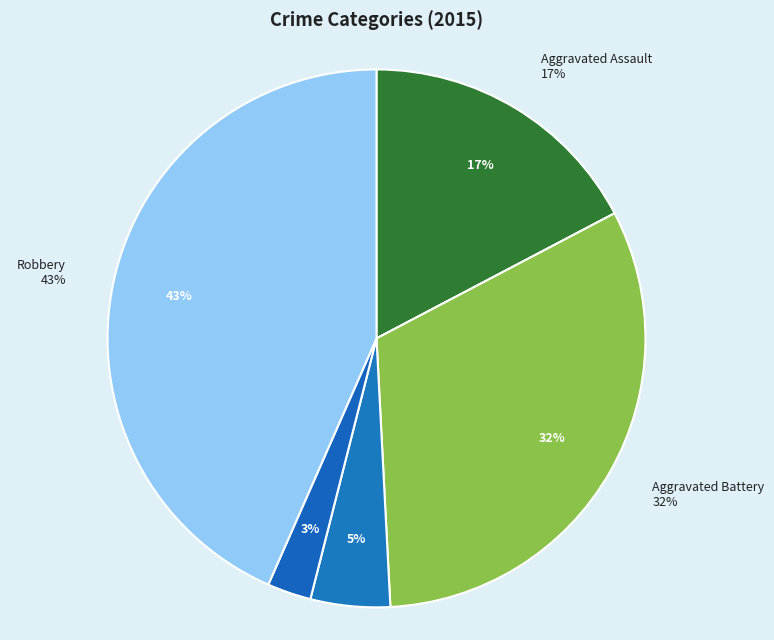

Does any single category account for the majority?

No